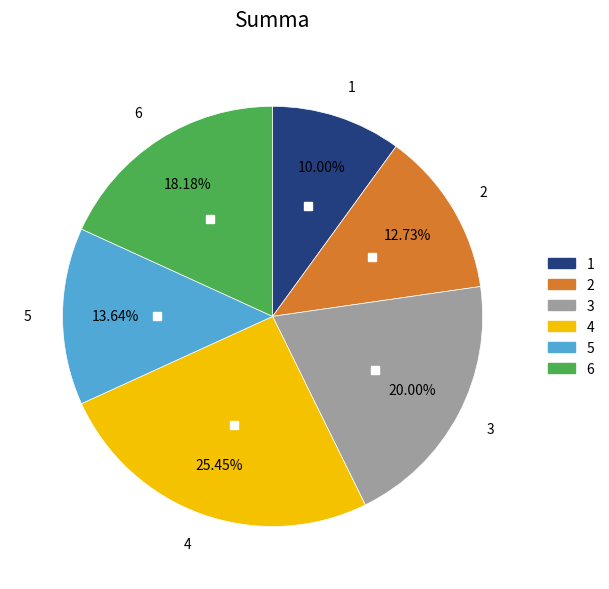

To the nearest percent, what percentage of the pie is 2?

13%